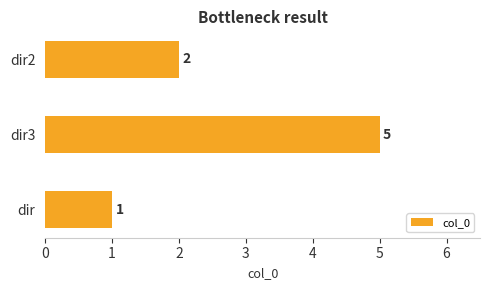

Rank the categories by value from highest to lowest.

dir3, dir2, dir